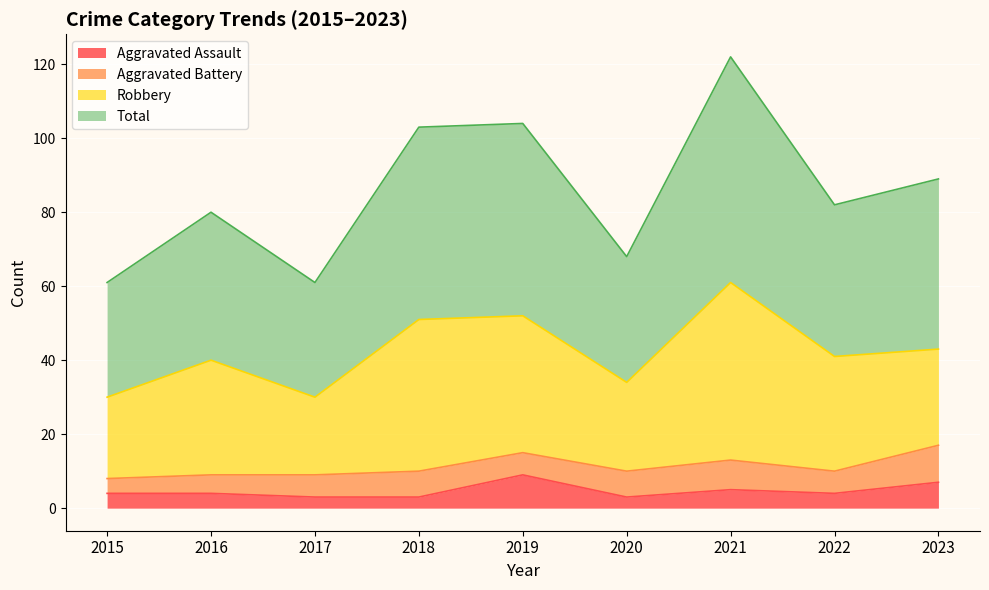

Which has a higher value, 2022 or 2023?

2023